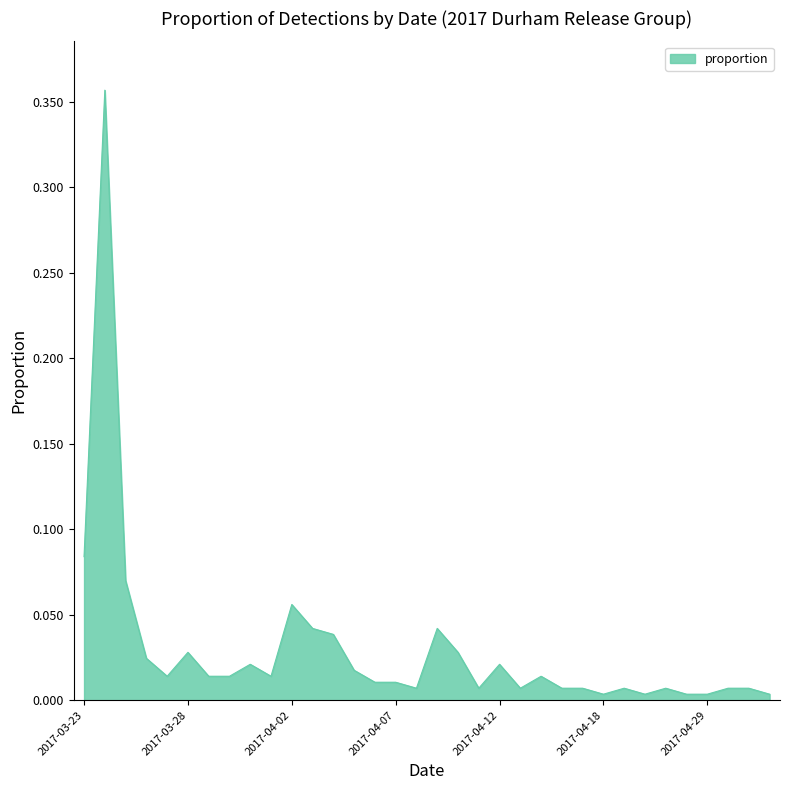

Rank the categories by value from highest to lowest.

2017-03-24, 2017-03-23, 2017-03-25, 2017-04-02, 2017-04-03, 2017-04-09, 2017-04-04, 2017-03-28, 2017-04-10, 2017-03-26, 2017-03-31, 2017-04-12, 2017-04-05, 2017-03-27, 2017-03-29, 2017-03-30, 2017-04-01, 2017-04-14, 2017-04-06, 2017-04-07, 2017-04-08, 2017-04-11, 2017-04-13, 2017-04-15, 2017-04-16, 2017-04-19, 2017-04-21, 2017-05-03, 2017-05-04, 2017-04-18, 2017-04-20, 2017-04-26, 2017-04-29, 2017-05-10